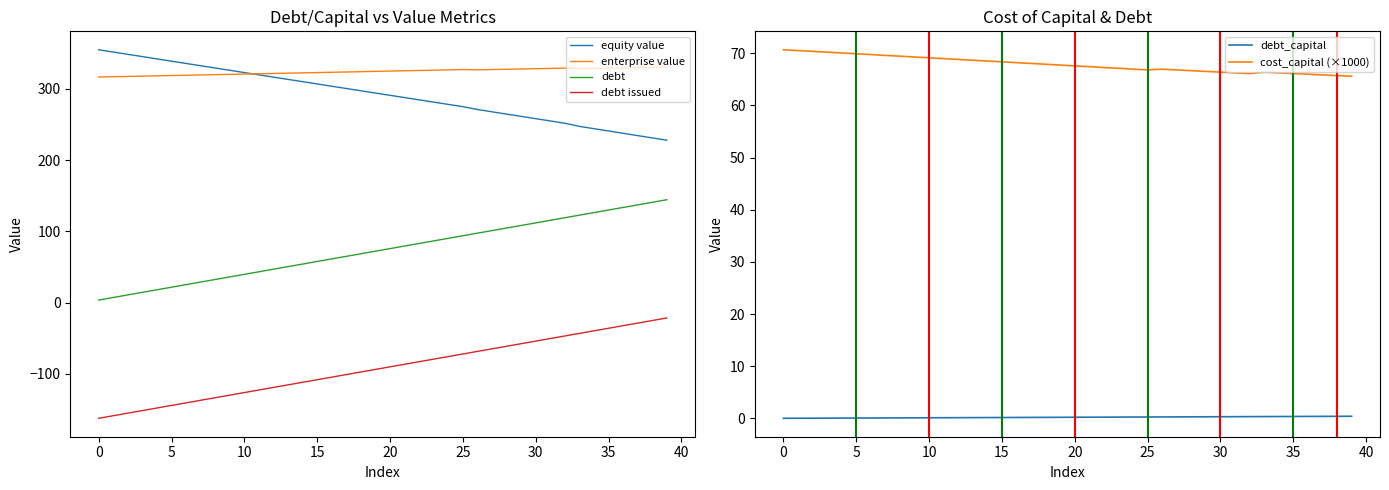

Reading left to right, extract all data points from this chart.

equity value: 354.8	351.6	348.4	345.2	342.0	338.8	335.6	332.4	329.2	326.0	322.8	319.6	316.4	313.2	310.0	306.9	303.7	300.5	297.3	294.1	290.9	287.7	284.5	281.4	278.2	275.0	271.0	267.8	264.6	261.4	258.1	254.9	251.7	247.3	244.1	240.8	237.6	234.4	231.1	227.9
enterprise value: 316.6	317.1	317.4	317.9	318.3	318.7	319.1	319.5	319.9	320.3	320.7	321.1	321.6	322.0	322.4	322.8	323.2	323.6	324.1	324.5	324.9	325.3	325.8	326.2	326.6	327.1	326.7	327.1	327.4	327.9	328.3	328.7	329.1	328.3	328.6	329.0	329.4	329.8	330.1	330.5
debt: 3.6	7.2	10.8	14.4	18.1	21.7	25.3	28.9	32.5	36.1	39.7	43.3	46.9	50.5	54.1	57.8	61.4	65.0	68.6	72.2	75.8	79.4	83.0	86.6	90.2	93.9	97.5	101.1	104.7	108.3	111.9	115.5	119.1	122.7	126.3	130.0	133.6	137.2	140.8	144.4
debt issued: -162.3	-158.7	-155.1	-151.5	-147.8	-144.2	-140.6	-137.0	-133.4	-129.8	-126.2	-122.6	-119.0	-115.4	-111.8	-108.1	-104.5	-100.9	-97.3	-93.7	-90.1	-86.5	-82.9	-79.3	-75.7	-72.0	-68.4	-64.8	-61.2	-57.6	-54.0	-50.4	-46.8	-43.2	-39.5	-35.9	-32.3	-28.7	-25.1	-21.5
debt_capital: 0.0	0.0	0.0	0.0	0.1	0.1	0.1	0.1	0.1	0.1	0.1	0.1	0.1	0.1	0.1	0.2	0.2	0.2	0.2	0.2	0.2	0.2	0.2	0.2	0.2	0.3	0.3	0.3	0.3	0.3	0.3	0.3	0.3	0.3	0.3	0.4	0.4	0.4	0.4	0.4
cost_capital (×1000): 70.7	70.5	70.4	70.2	70.1	69.9	69.8	69.6	69.4	69.3	69.1	69.0	68.8	68.7	68.5	68.4	68.2	68.0	67.9	67.7	67.6	67.4	67.3	67.1	67.0	66.8	66.9	66.8	66.7	66.5	66.4	66.2	66.1	66.4	66.2	66.1	66.0	65.9	65.7	65.6